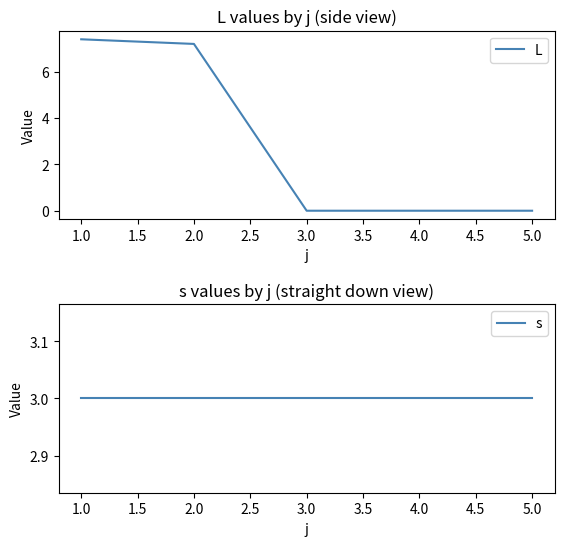

Is it true that L equals 0.0 at 5.0?

True